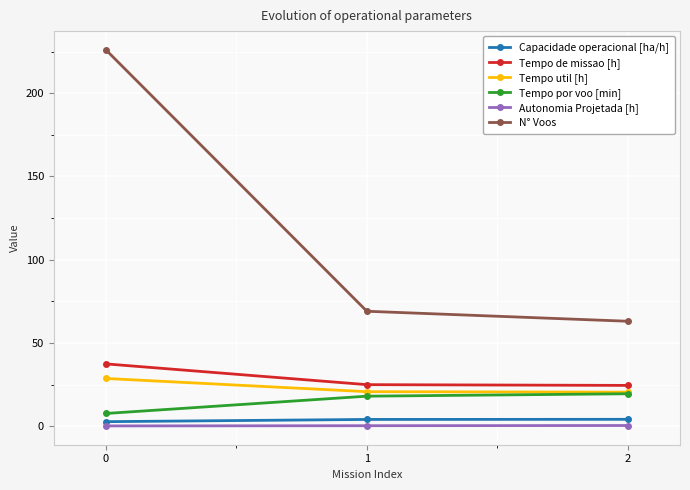

At how many categories does at least one series exceed 115?

1